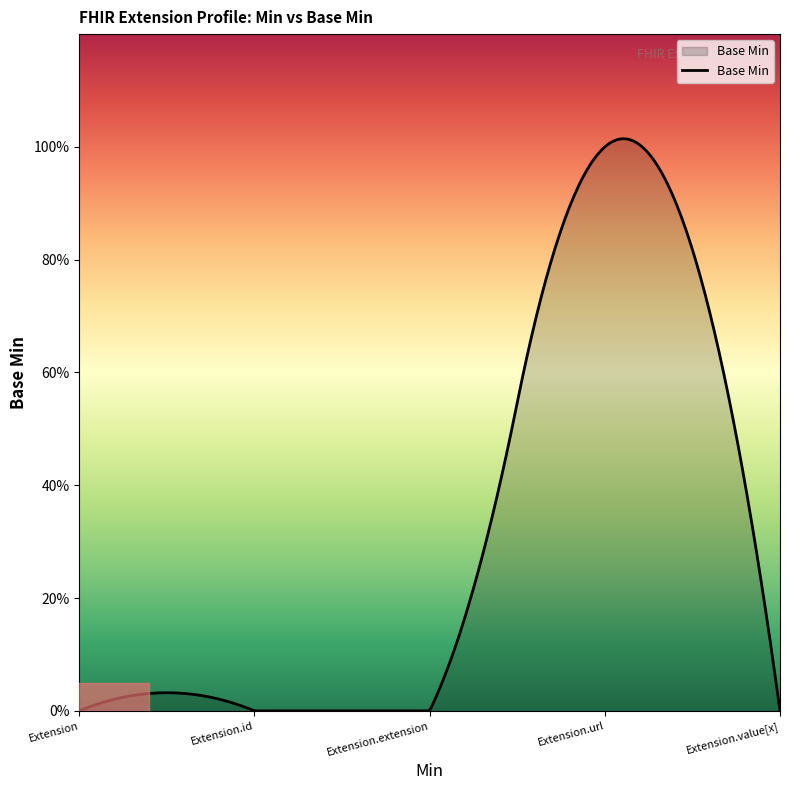

List the labels in order of value, smallest first.

Extension, Extension.id, Extension.extension, Extension.value[x], Extension.url